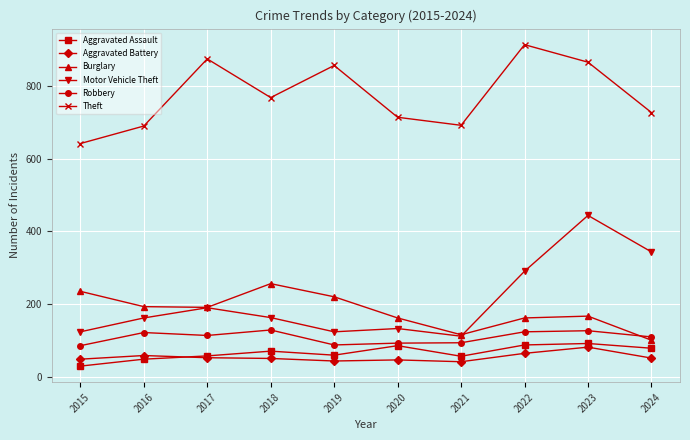

At which category is the sum across all series the highest?

2023